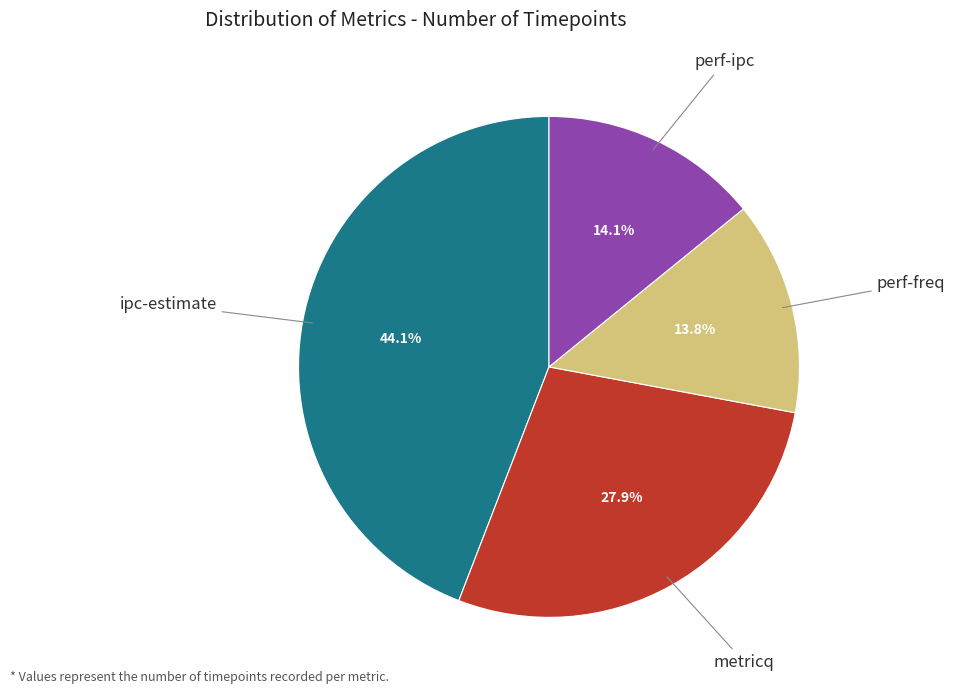

How much of the chart is everything except perf-freq?

86.2%